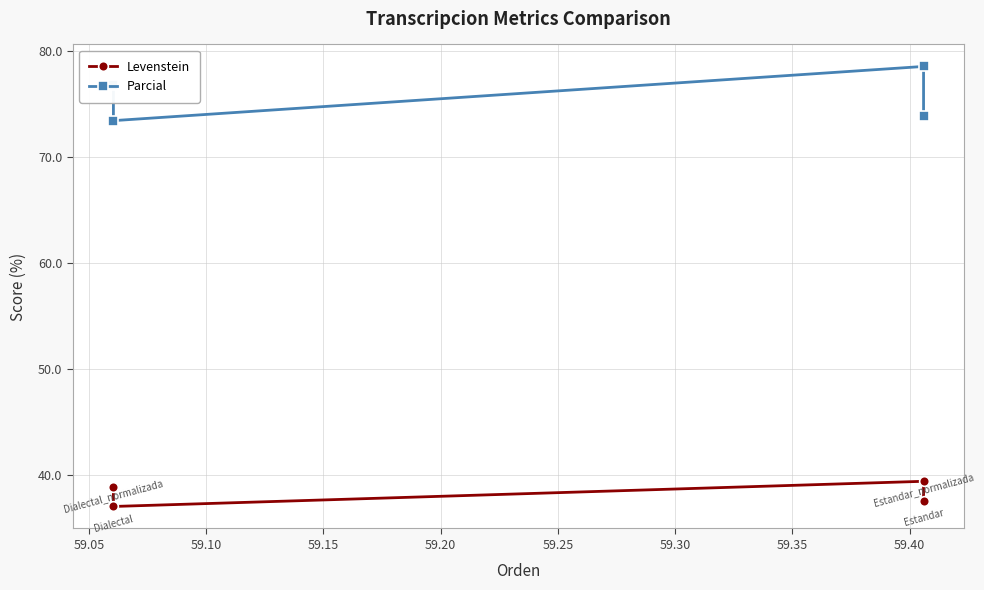

What are all the series names shown in the legend?

Levenstein, Parcial